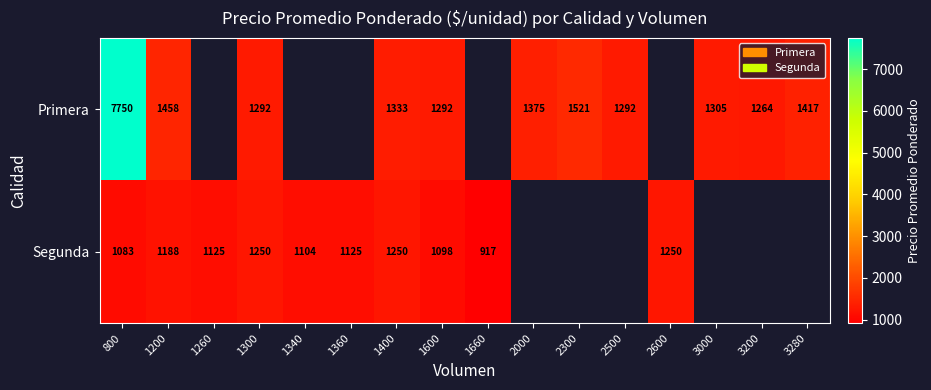

Rank the series at 1600 from highest to lowest value.

Primera, Segunda